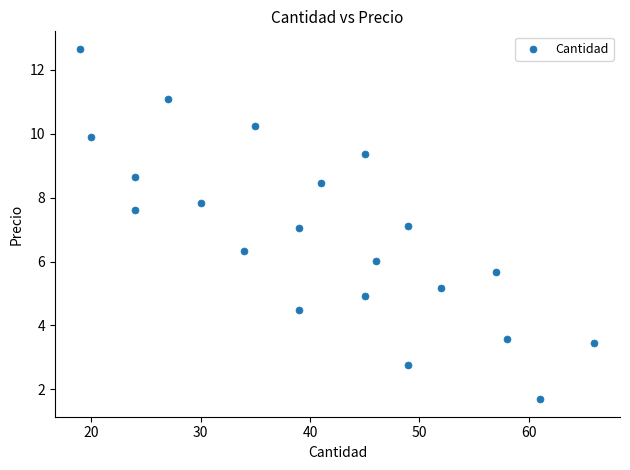

What is the range of Y values (max minus min)?

11.0